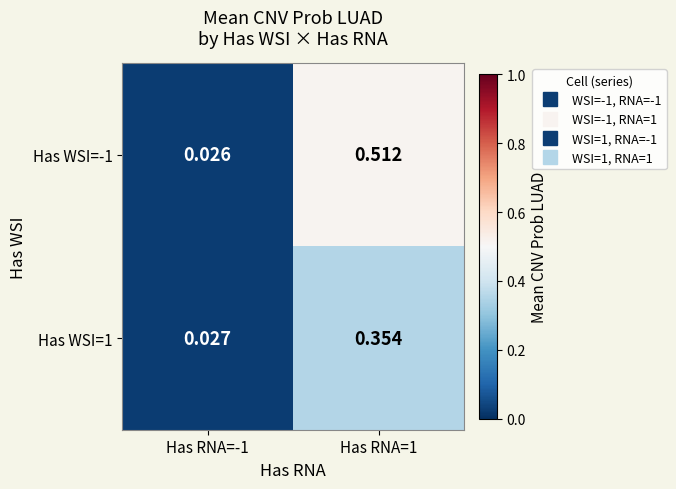

At Has RNA=-1, list the series in order from smallest to largest.

Has WSI=-1, Has WSI=1